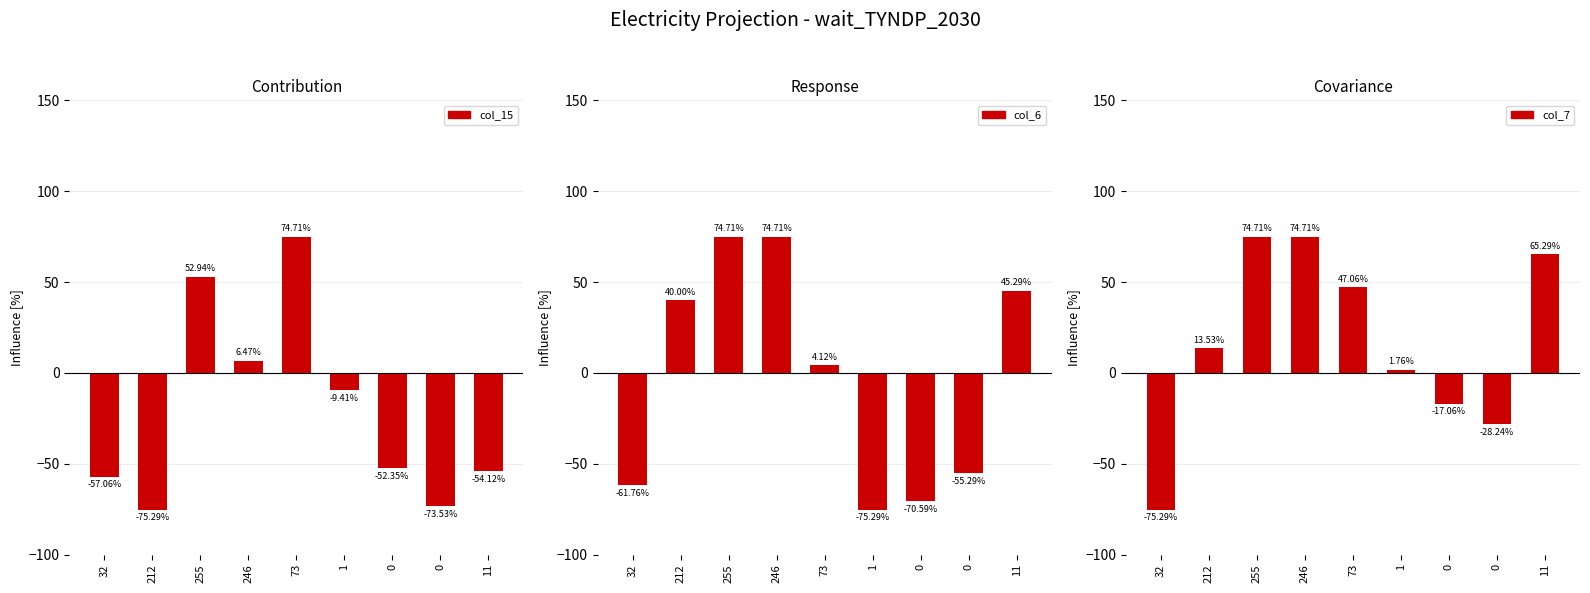

What is the sum of all col_7 values?

156.5